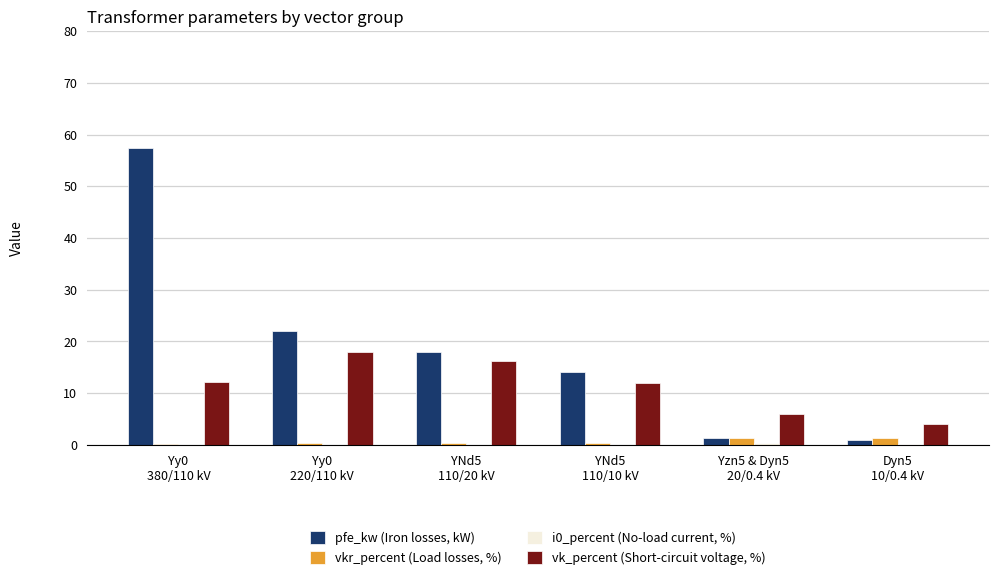

How many groups of bars are there?

6